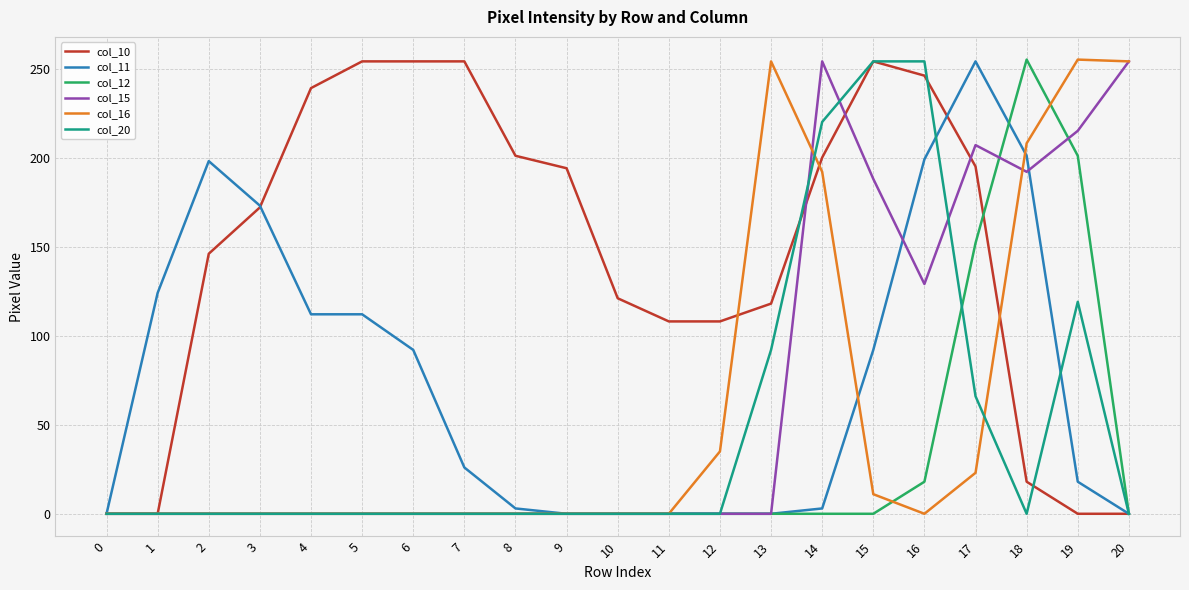

Between 4 and 15, which series saw the biggest shift?

col_20